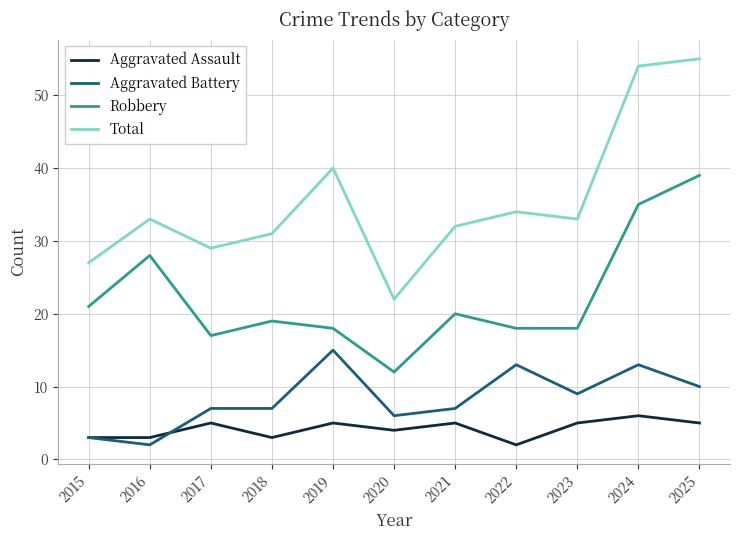

How many categories are shown in the chart?

11